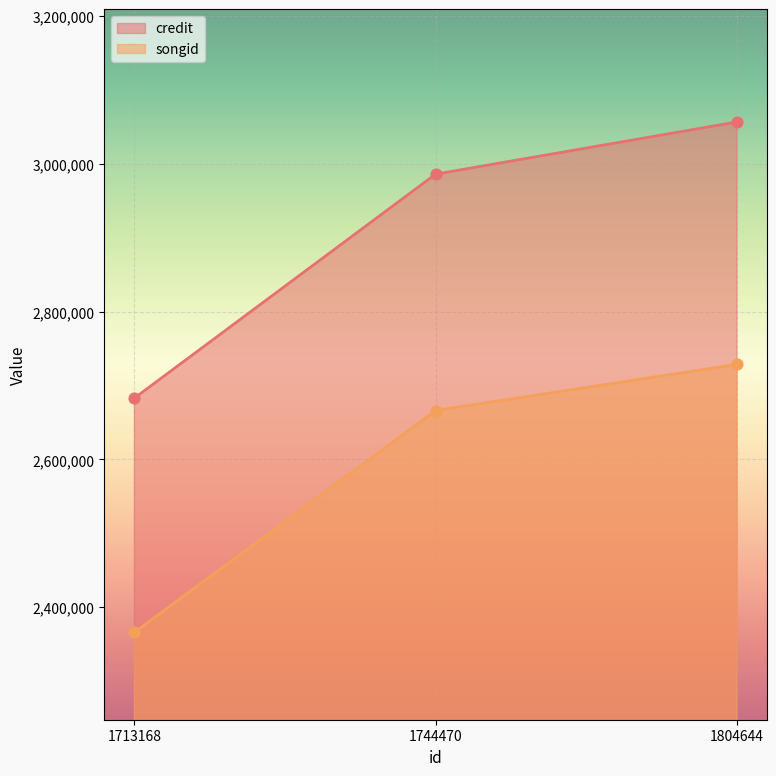

What are all the series names shown in the legend?

credit, songid